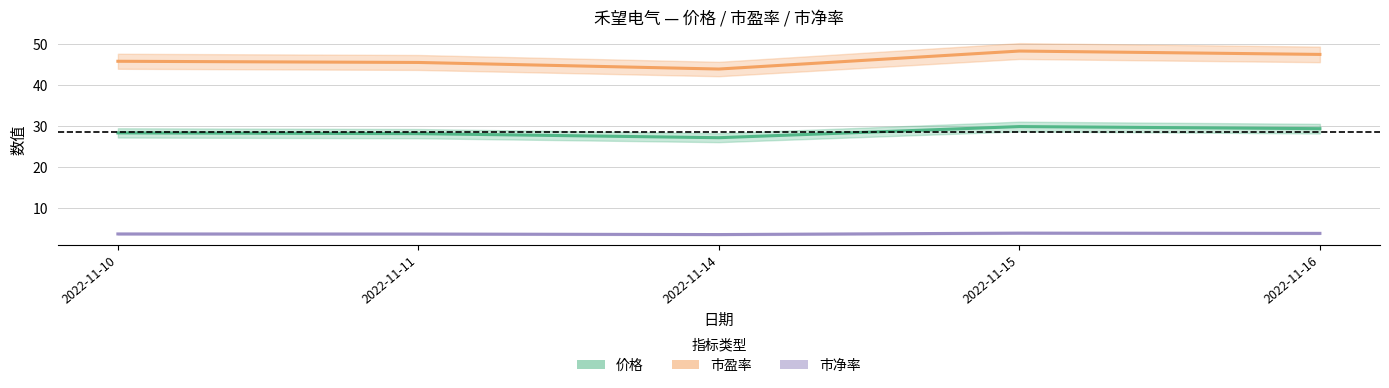

The value of 市净率 (centre) at 2022-11-10 is 3.7. True or false?

True